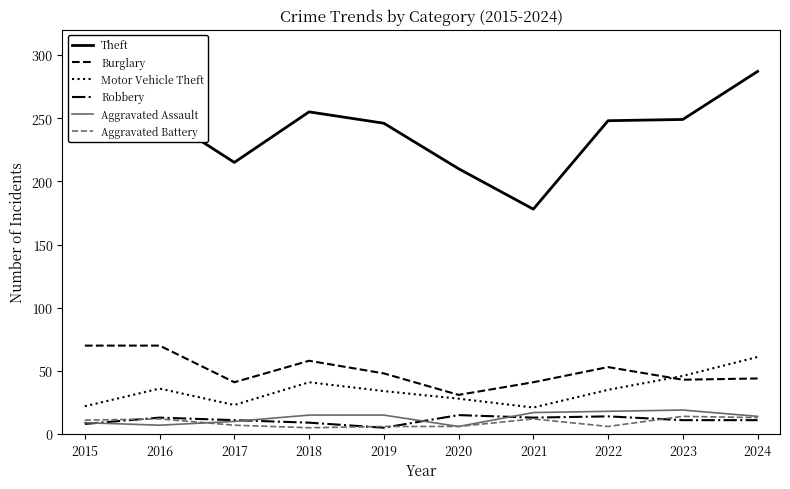

Which series changed the most between 2017 and 2022?

Theft